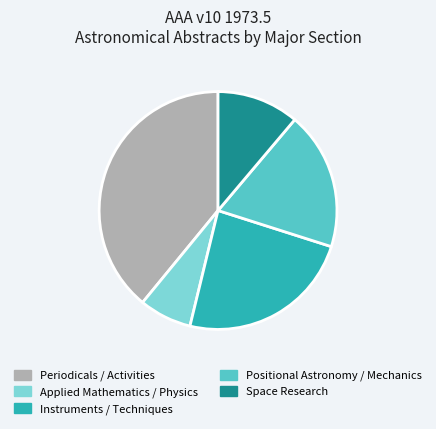

Is there any slice that represents more than half of the pie?

No